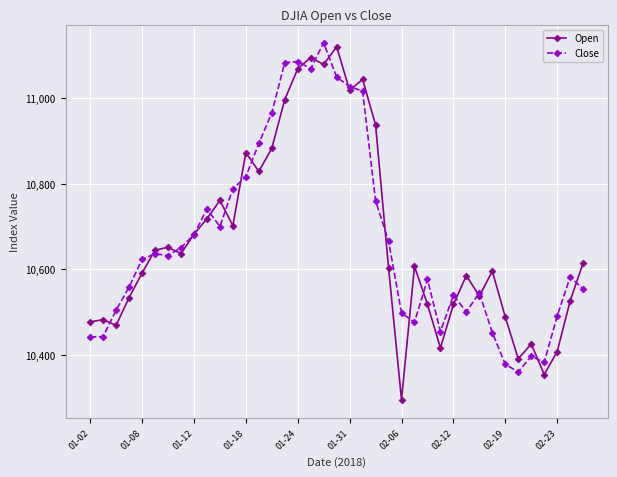

Which series has the widest spread of values?

Open